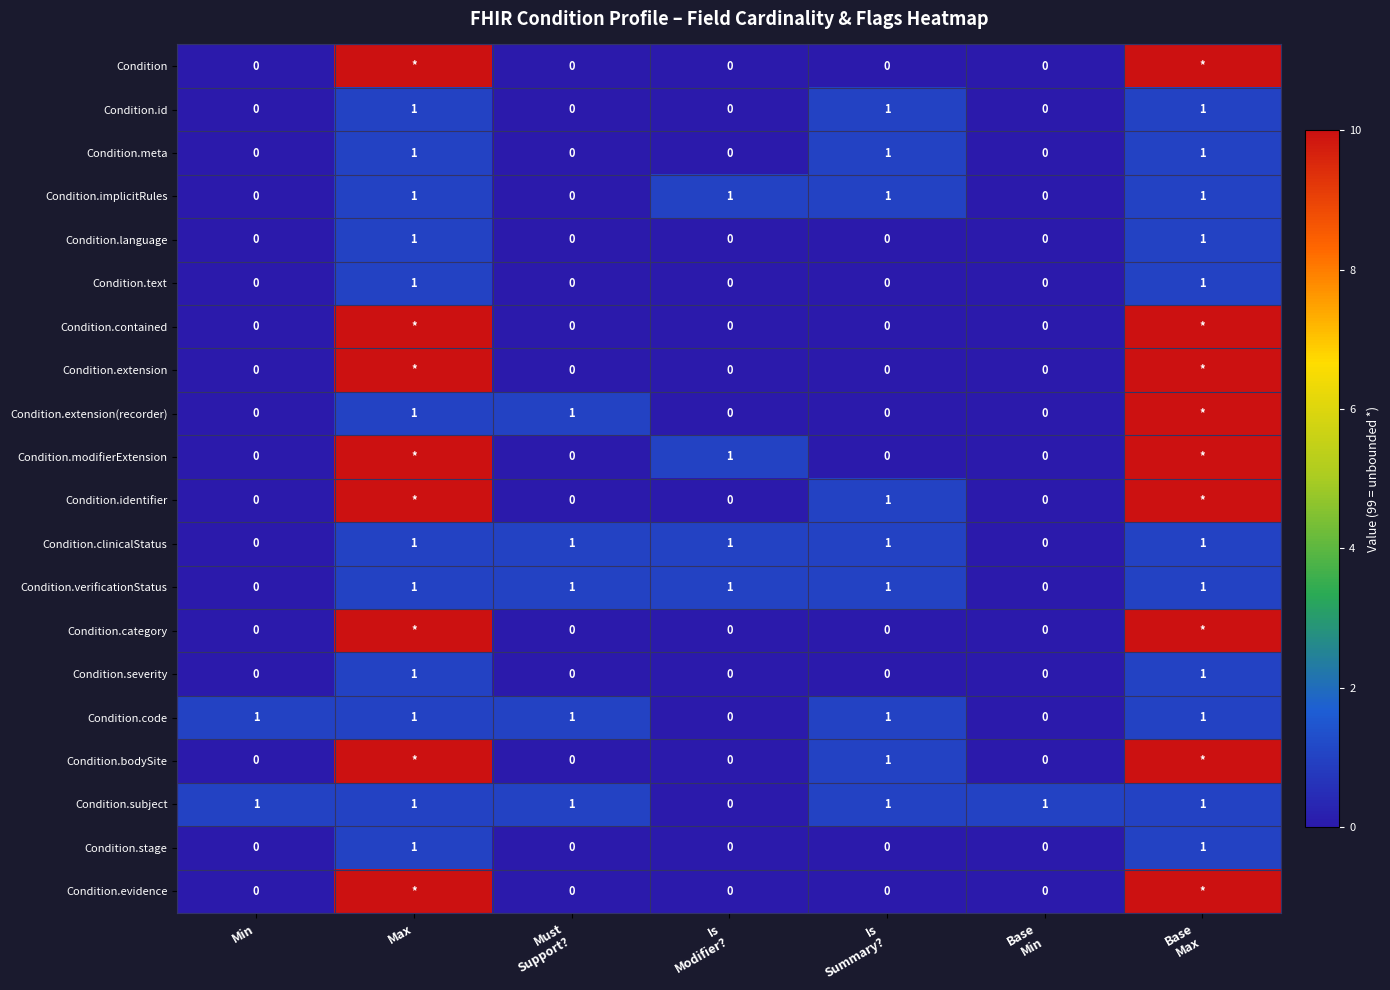

How many Condition.stage values are between 0 and 1?

7